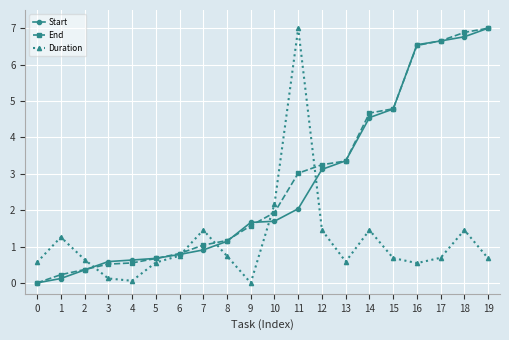

What is the approximate value of Start at 19?

7.0